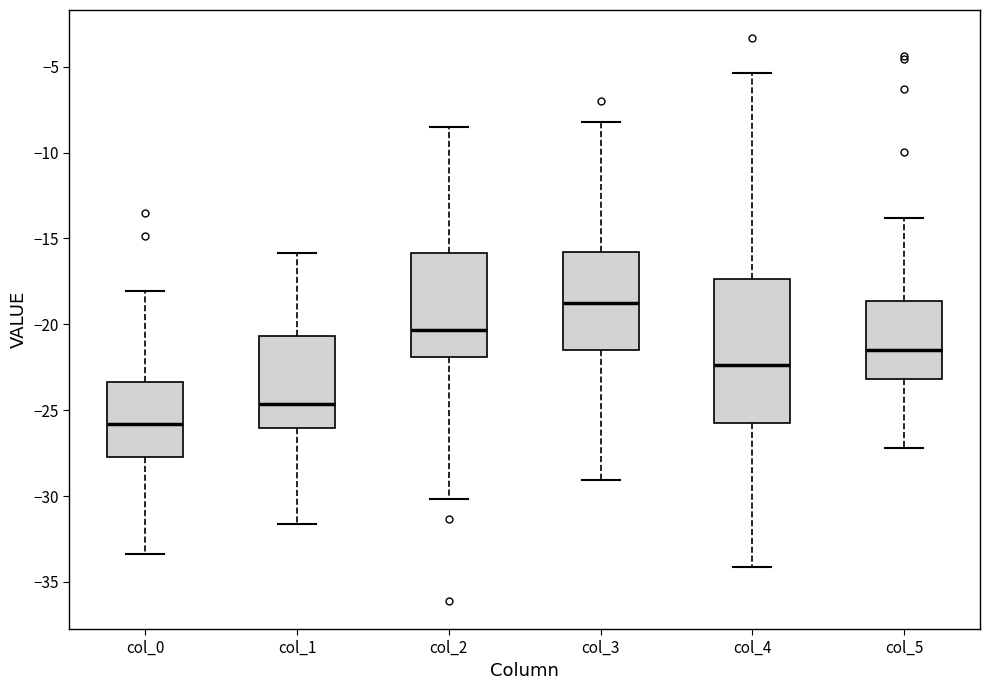

Reading left to right, transcribe this box plot: for each box, give where its median line is, the range the box spans, and where its two whiskers end, as read against the y-axis. The values are not printed on the chart, so give them approximately, as read against the axis.

col_0: median -26.0, box -27.5 to -23.5, whiskers -33.5 to -18.0
col_1: median -24.5, box -26.0 to -20.5, whiskers -31.5 to -16.0
col_2: median -20.5, box -22.0 to -16.0, whiskers -30.0 to -8.5
col_3: median -18.5, box -21.5 to -16.0, whiskers -29.0 to -8.0
col_4: median -22.5, box -26.0 to -17.5, whiskers -34.0 to -5.5
col_5: median -21.5, box -23.0 to -18.5, whiskers -27.0 to -14.0